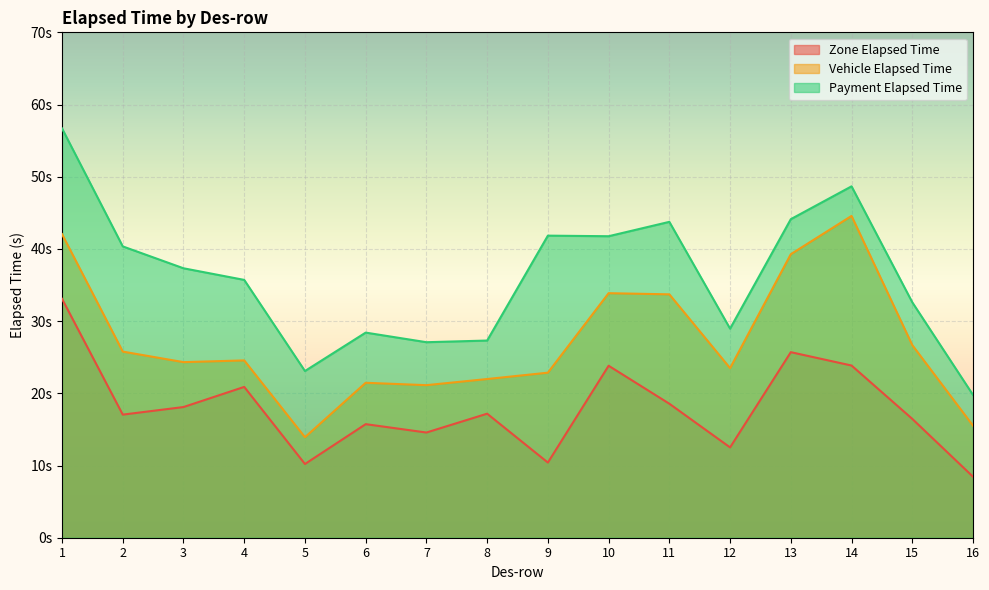

At how many categories does at least one series exceed 19?

16